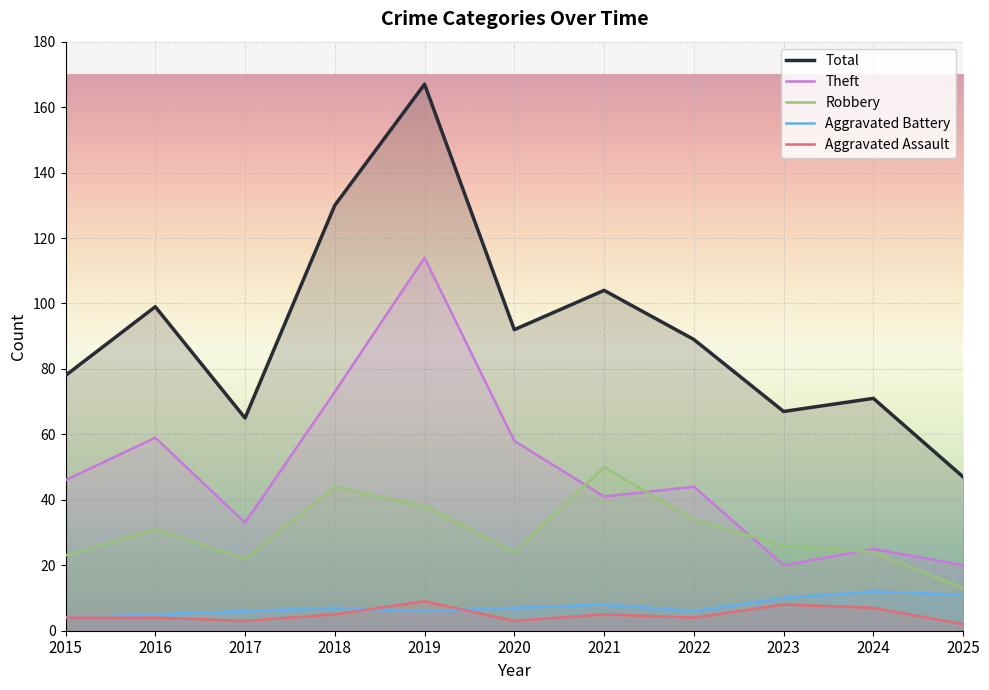

How many interior local valleys does the Theft series have?

3